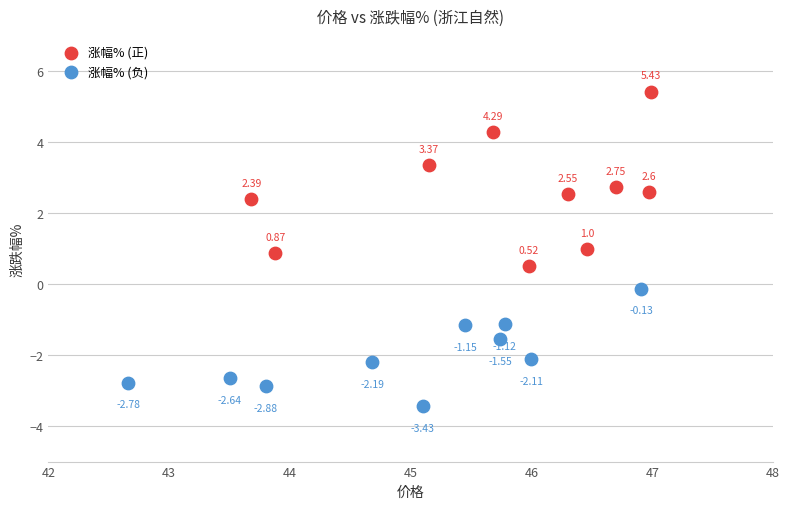

Which series contains the lowest Y value?

涨幅% (负)